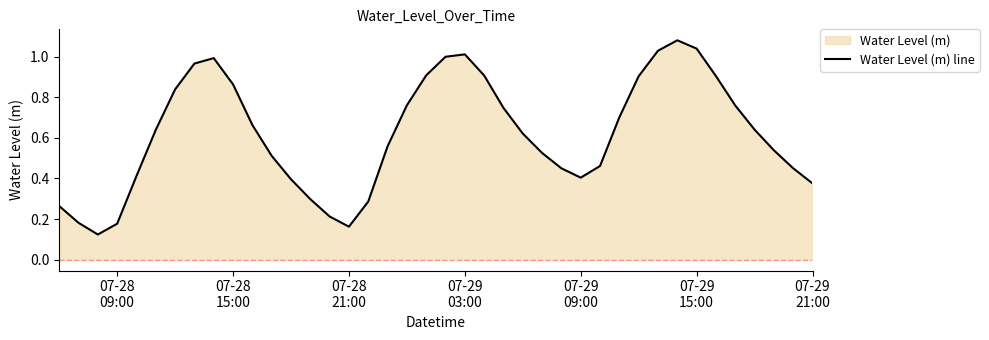

Does the chart have visible grid lines?

No